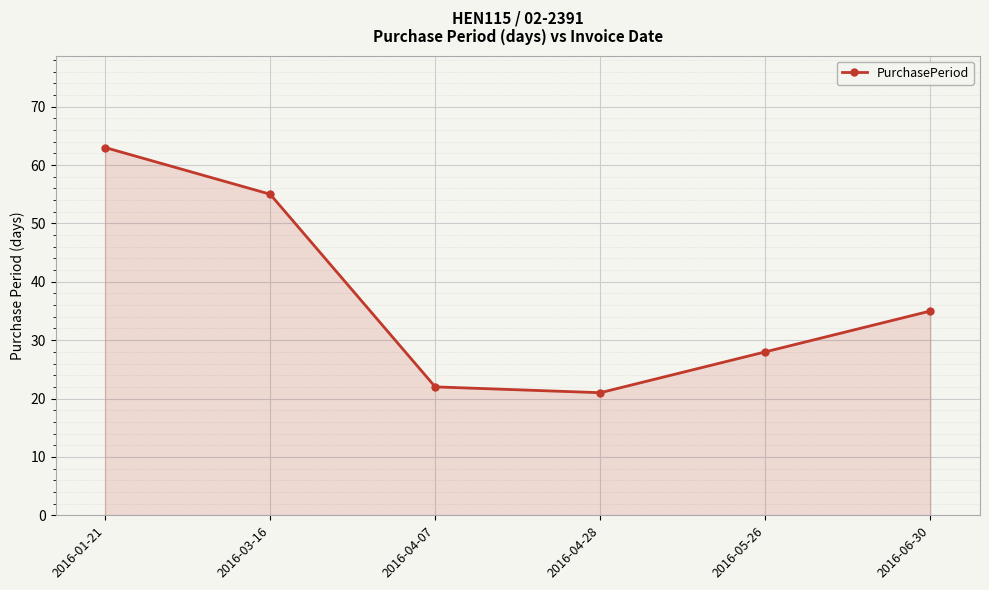

What is the smallest value displayed?

21